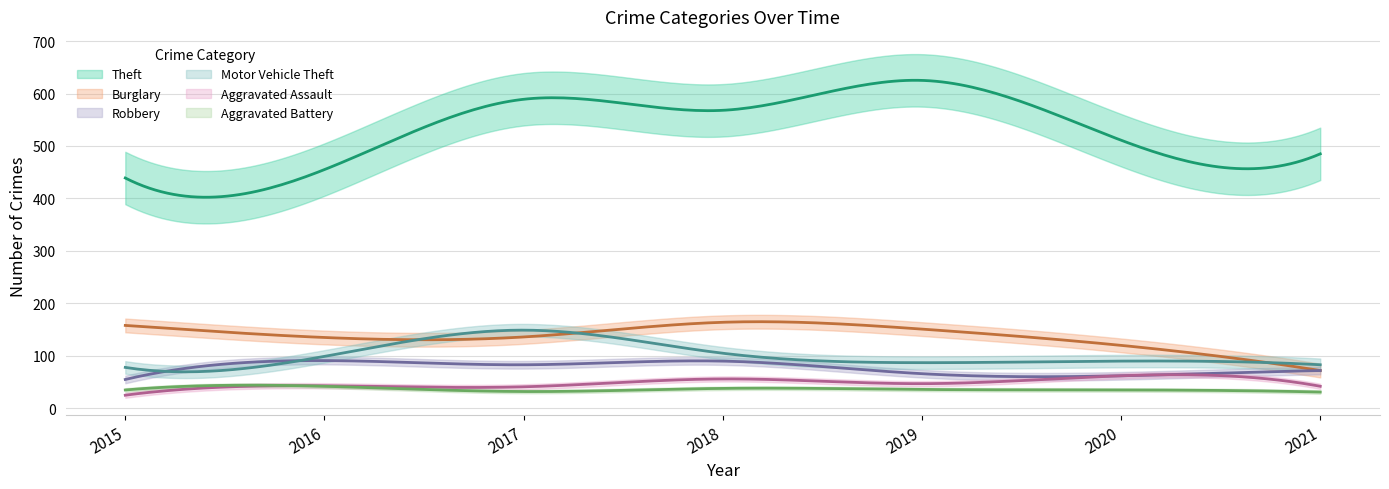

What are all the series names shown in the legend?

Theft, Burglary, Robbery, Motor Vehicle Theft, Aggravated Assault, Aggravated Battery